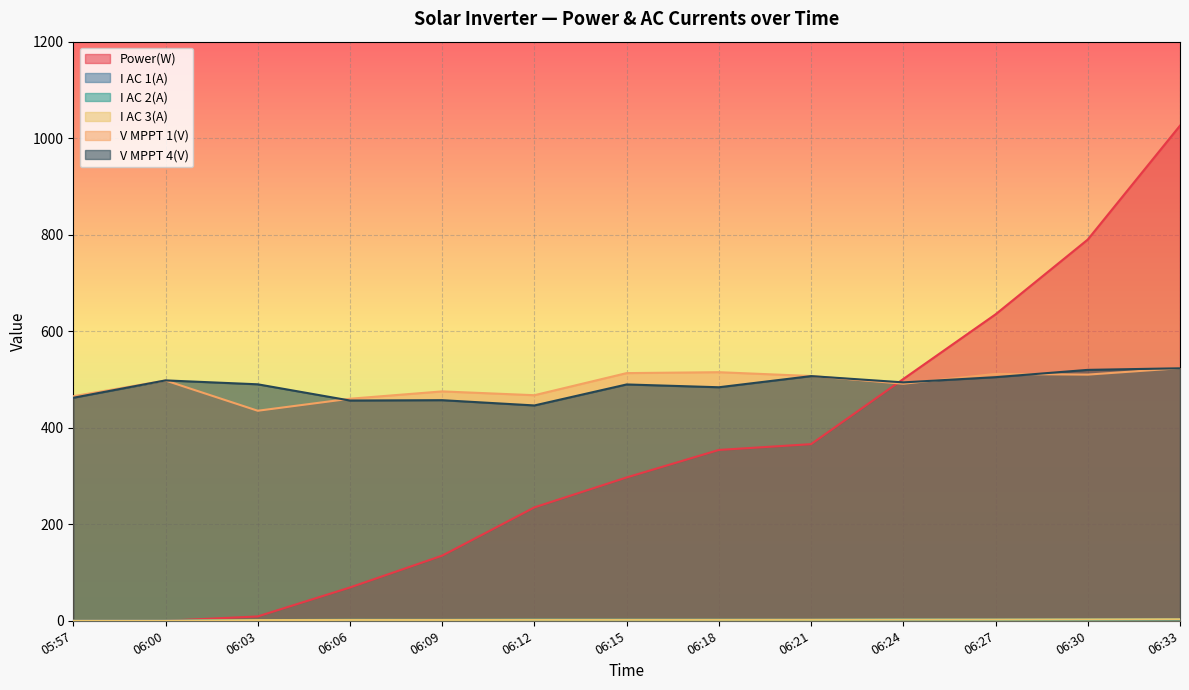

Reading left to right, what are all the values shown in this chart?

Power(W): 05:57=0.0	06:00=0.0	06:03=9.0	06:06=69.0	06:09=135.0	06:12=235.0	06:15=297.0	06:18=354.0	06:21=366.0	06:24=501.0	06:27=635.0	06:30=790.0	06:33=1026.0
I AC 1(A): 05:57=0.0	06:00=0.0	06:03=1.4	06:06=1.6	06:09=1.7	06:12=1.8	06:15=1.7	06:18=1.8	06:21=1.9	06:24=2.3	06:27=2.2	06:30=2.4	06:33=3.0
I AC 2(A): 05:57=0.0	06:00=0.0	06:03=1.6	06:06=1.9	06:09=1.8	06:12=2.2	06:15=2.1	06:18=2.0	06:21=1.8	06:24=2.5	06:27=2.2	06:30=2.5	06:33=2.9
I AC 3(A): 05:57=0.0	06:00=0.0	06:03=1.4	06:06=1.8	06:09=1.8	06:12=2.0	06:15=2.0	06:18=2.0	06:21=2.1	06:24=2.4	06:27=2.5	06:30=2.8	06:33=3.2
V MPPT 1(V): 05:57=465.3	06:00=497.9	06:03=435.2	06:06=460.1	06:09=475.3	06:12=467.4	06:15=513.2	06:18=515.1	06:21=507.2	06:24=491.2	06:27=511.5	06:30=510.1	06:33=523.4
V MPPT 4(V): 05:57=462.1	06:00=498.1	06:03=490.0	06:06=456.4	06:09=457.1	06:12=446.2	06:15=489.7	06:18=483.9	06:21=507.0	06:24=494.0	06:27=504.8	06:30=519.9	06:33=523.2